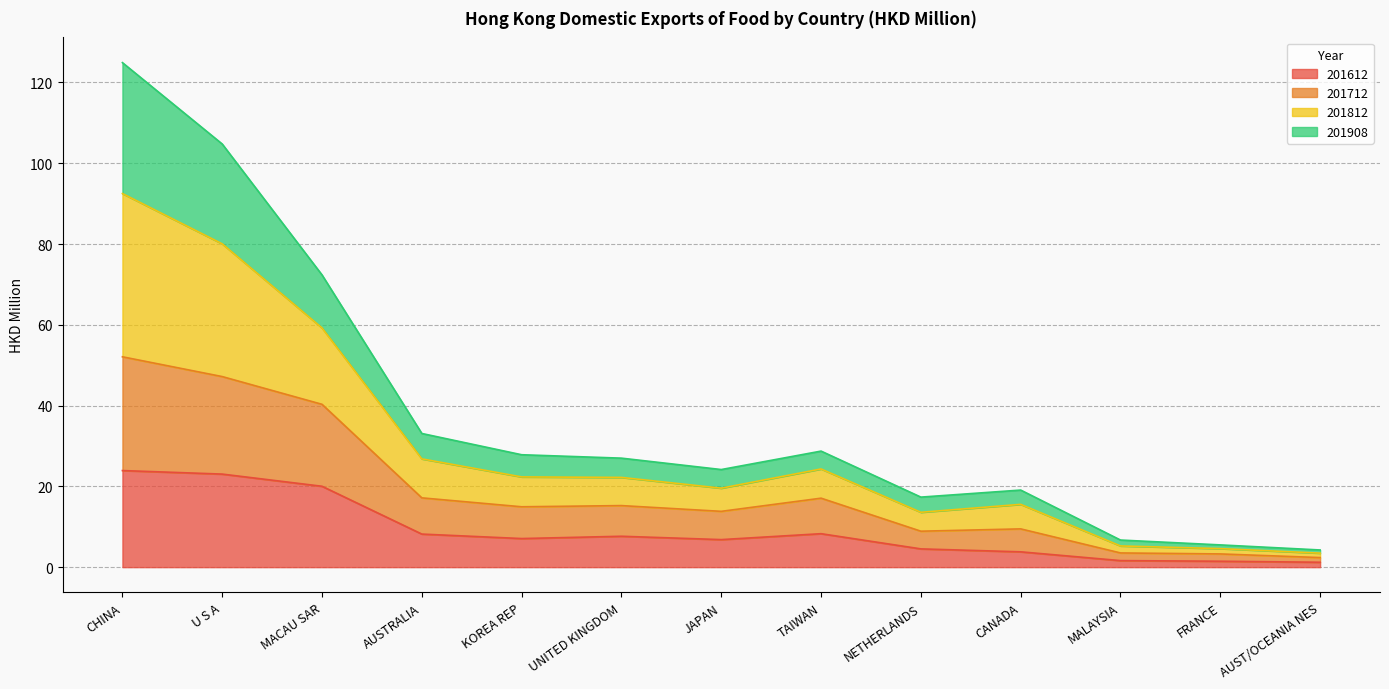

What is the approximate value of 201612 at CANADA?

3.8